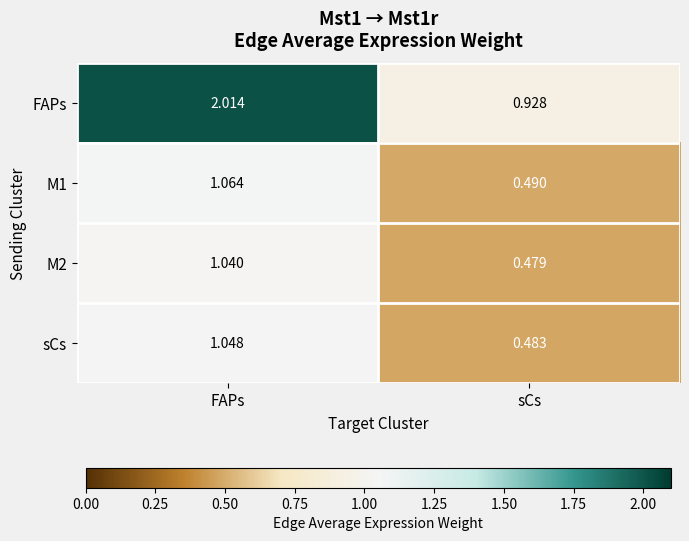

At which label is sCs closest to 0?

sCs